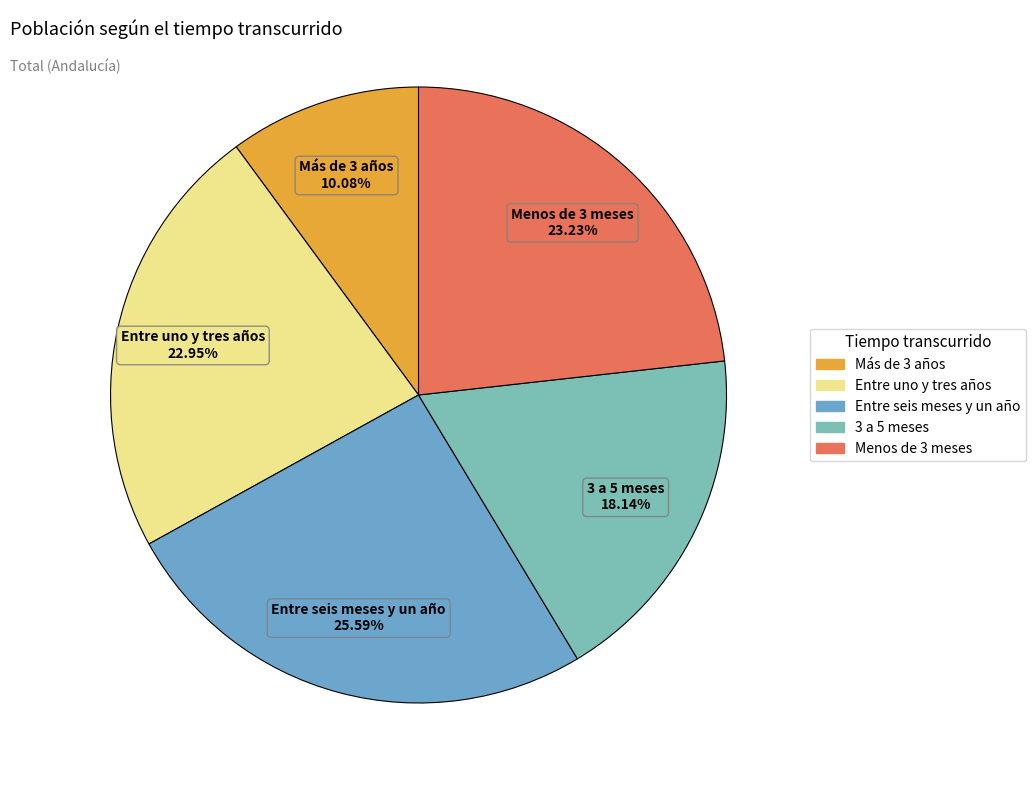

Approximately how many times larger is the value at Entre uno y tres años compared to Entre seis meses y un año?

0.9